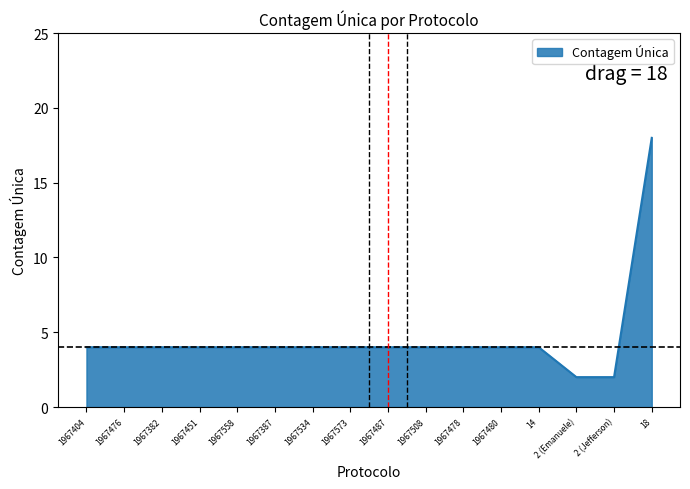

Read the value at 1967487.

4